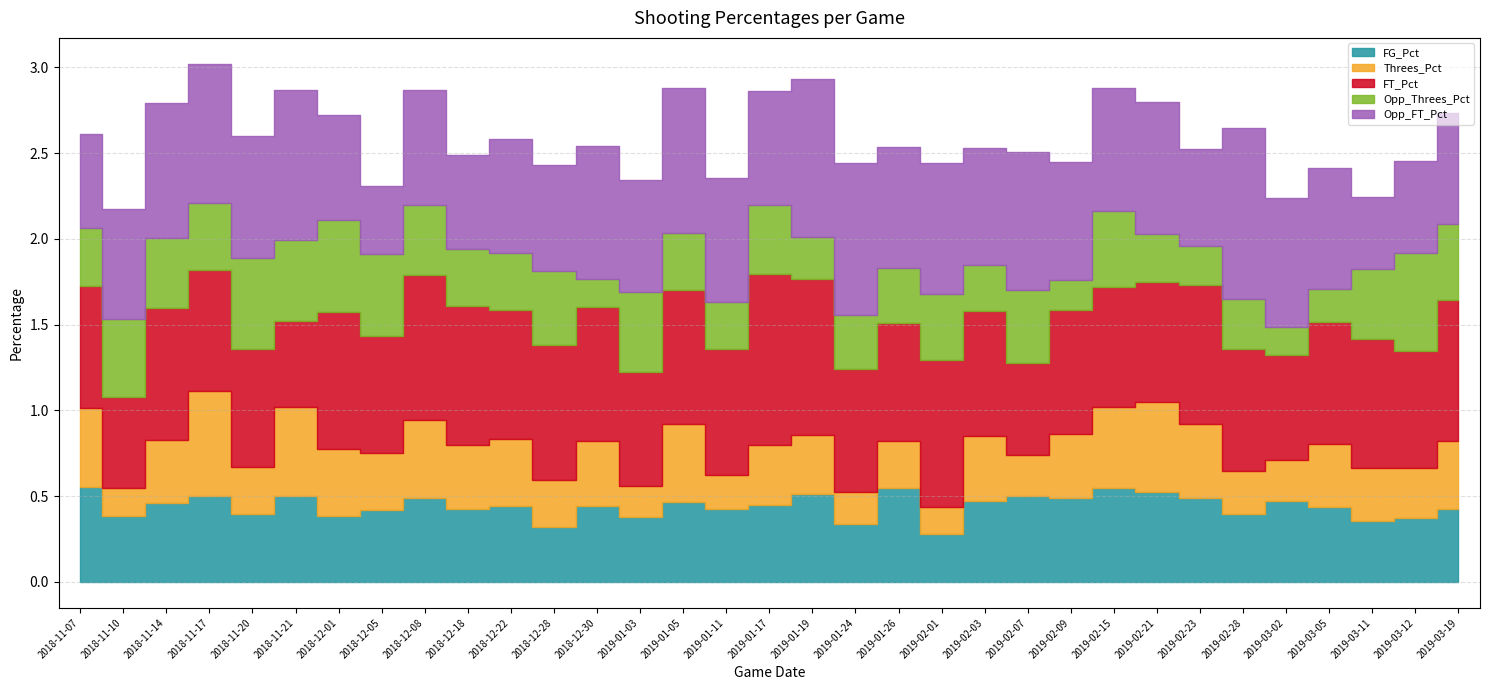

What is the label of the 12th point from the right?

2019-02-03